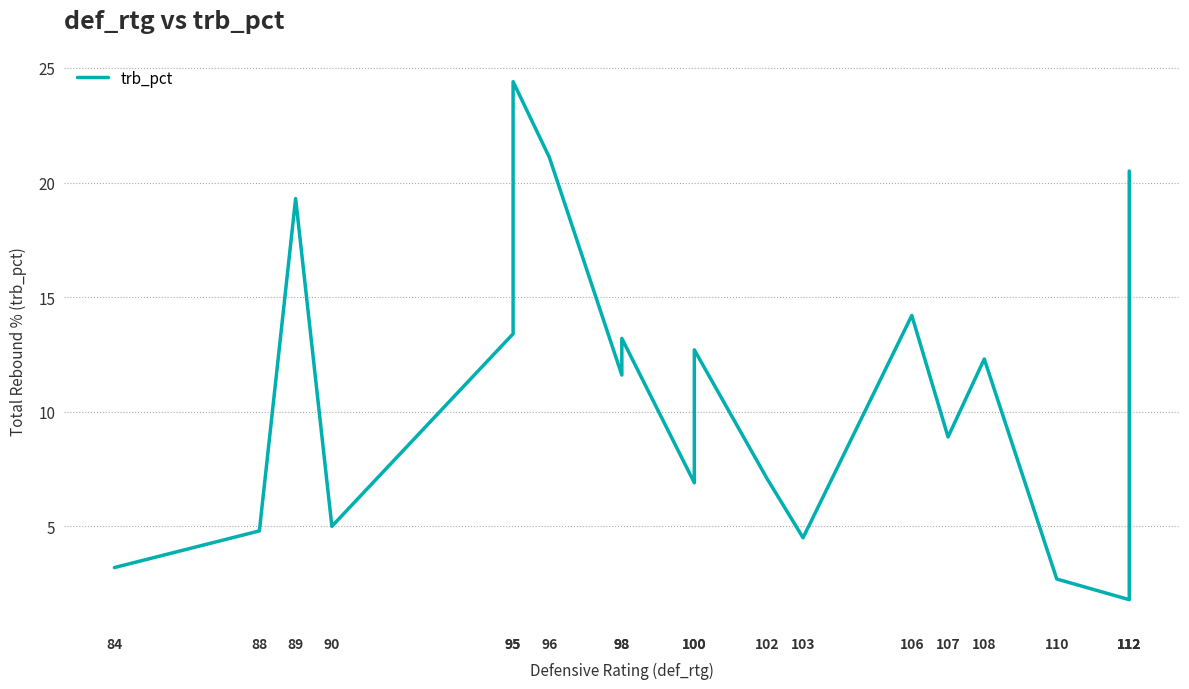

What is the value of the 13th point from the left?

4.5